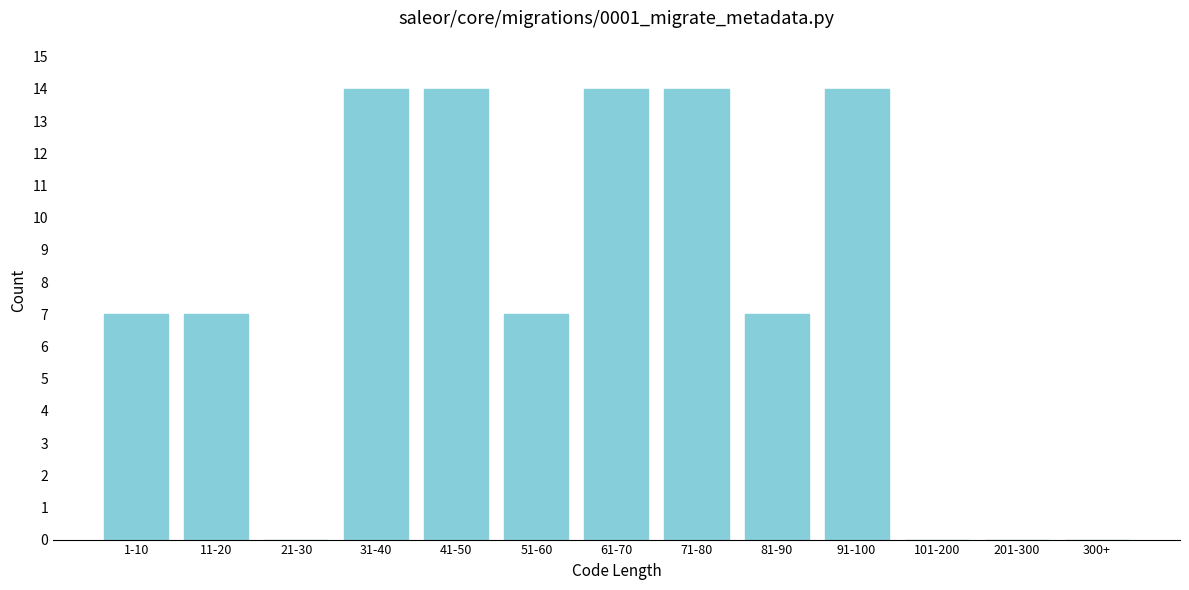

Reading right to left, what are all the values shown in this chart?

300+=0	201-300=0	101-200=0	91-100=14	81-90=7	71-80=14	61-70=14	51-60=7	41-50=14	31-40=14	21-30=0	11-20=7	1-10=7